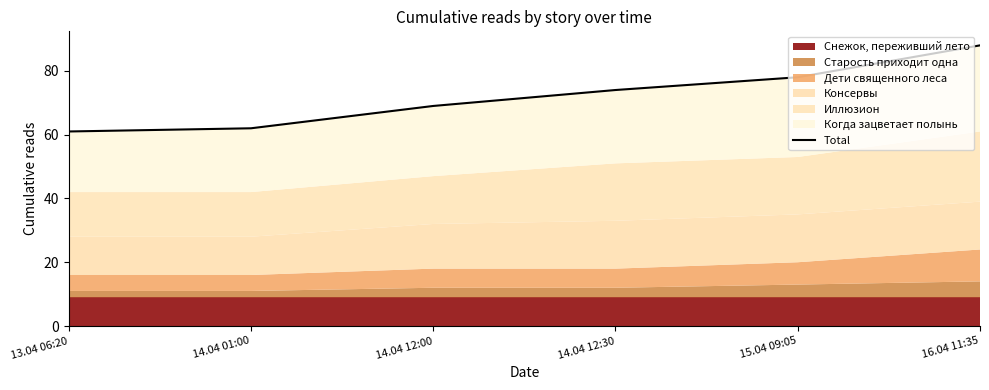

The chart shows a value of 96 at 13.04 06:20. True or false?

False